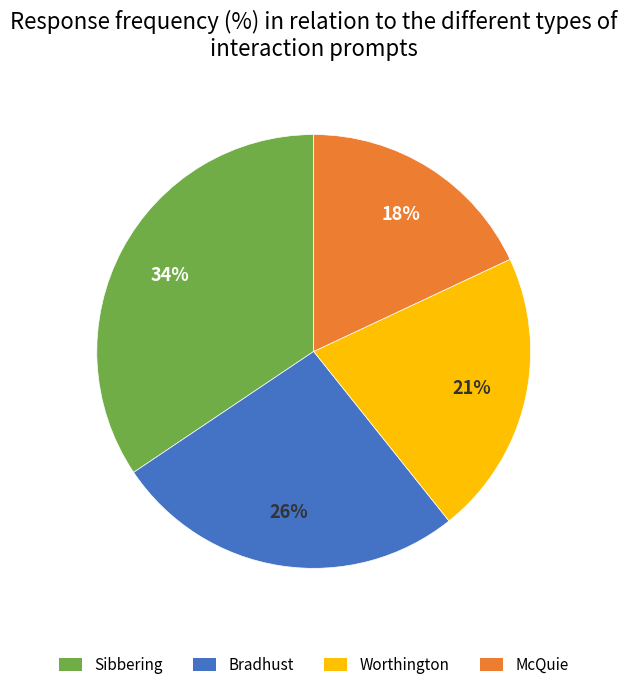

Count the number of slices in the pie.

4